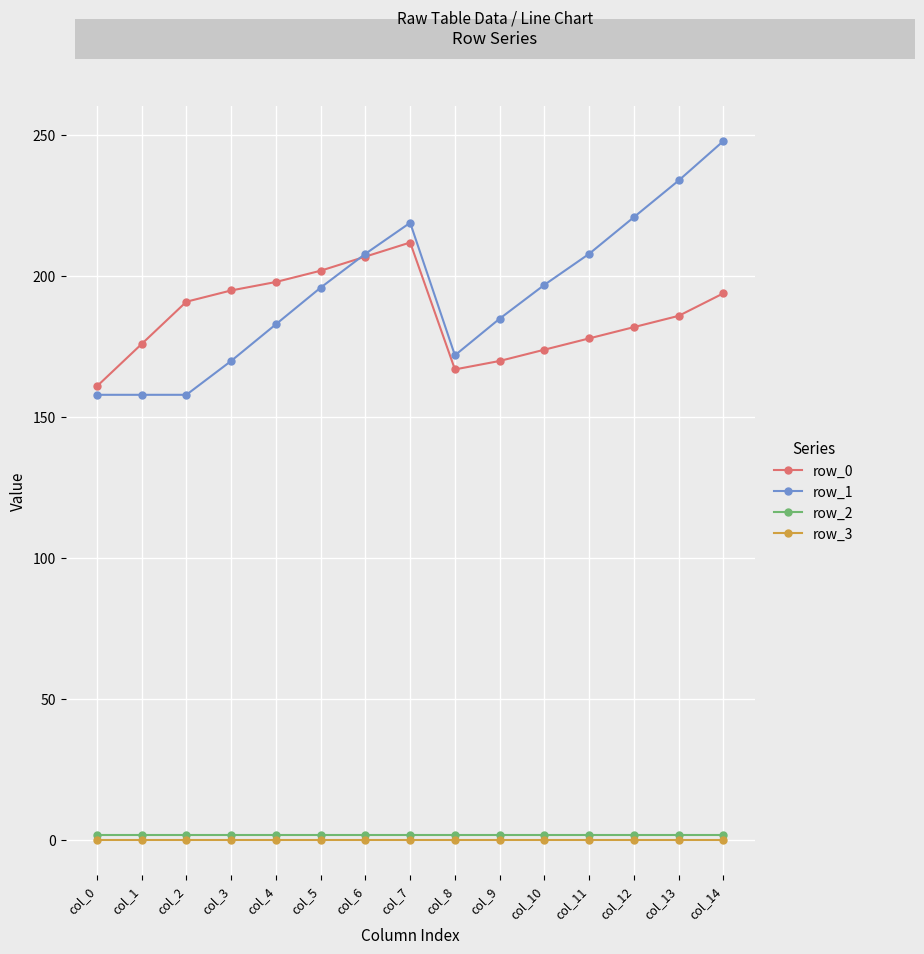

The row_0 series shows 38 at col_0. True or false?

False